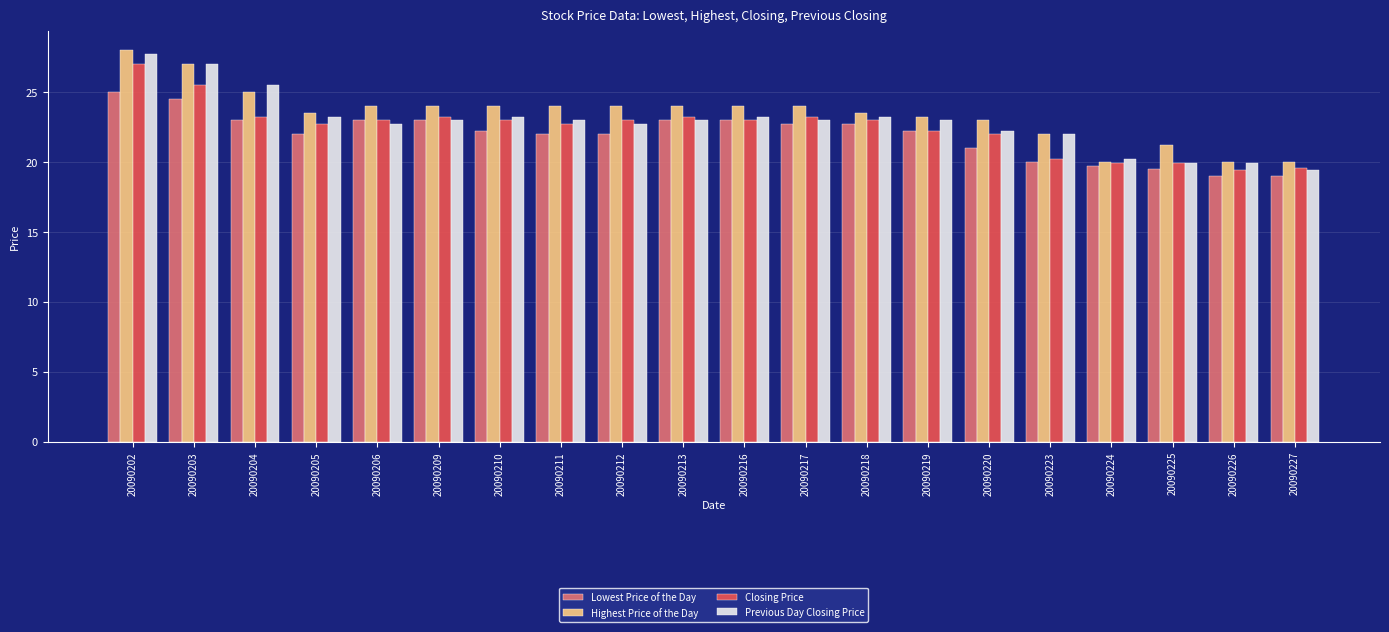

What is the greatest value displayed?

28.0